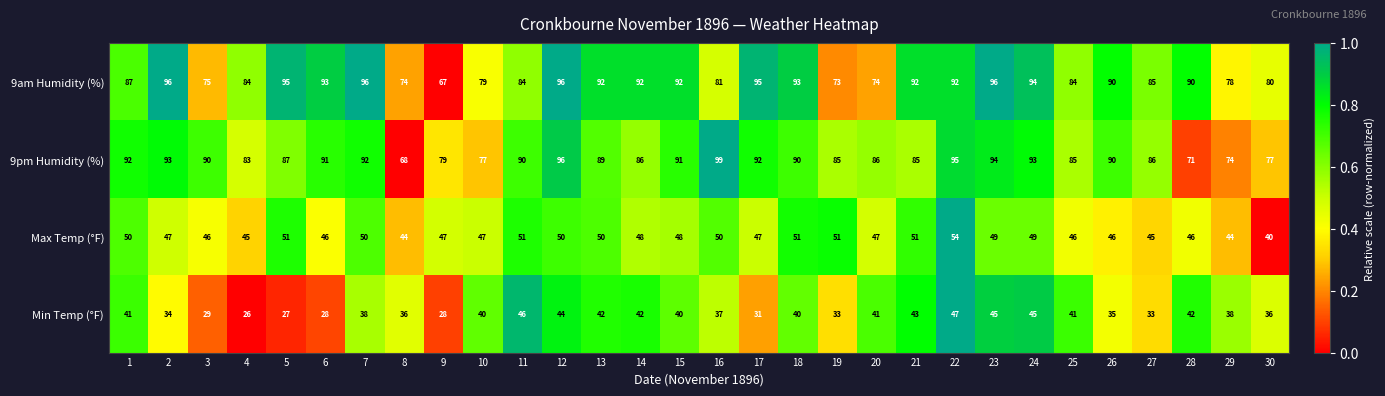

What is the sum of the 9pm Humidity (%) values at 24 and 20?

179